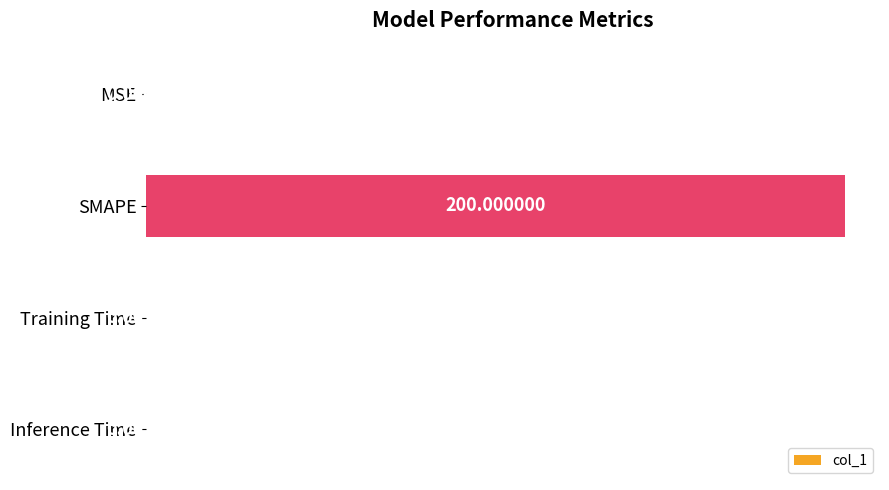

Between Inference Time and Training Time, which is larger?

Training Time